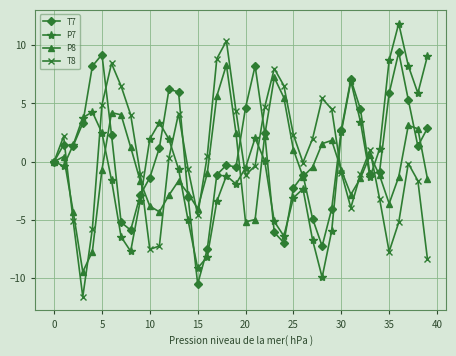

What is the greatest value displayed?

11.9